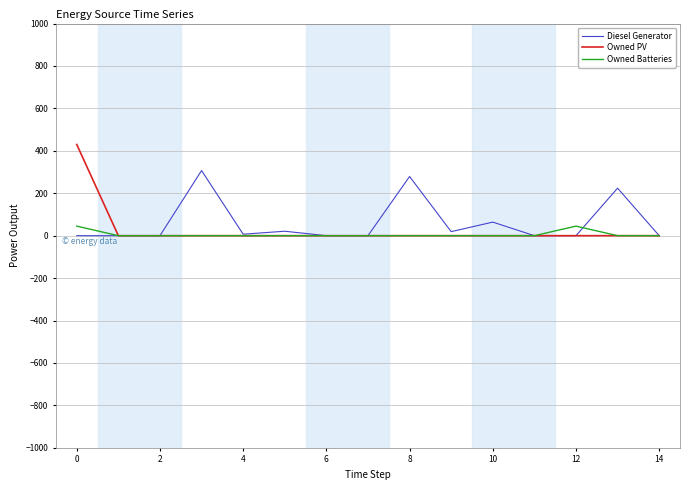

Which series has the largest range (max minus min)?

Owned PV